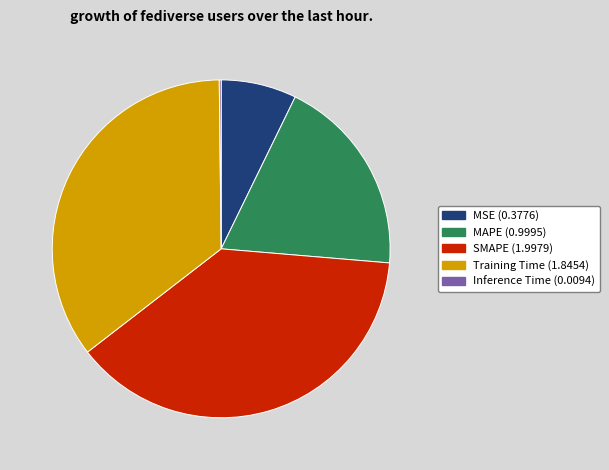

The MAPE slice represents 19% of the pie. True or false?

True